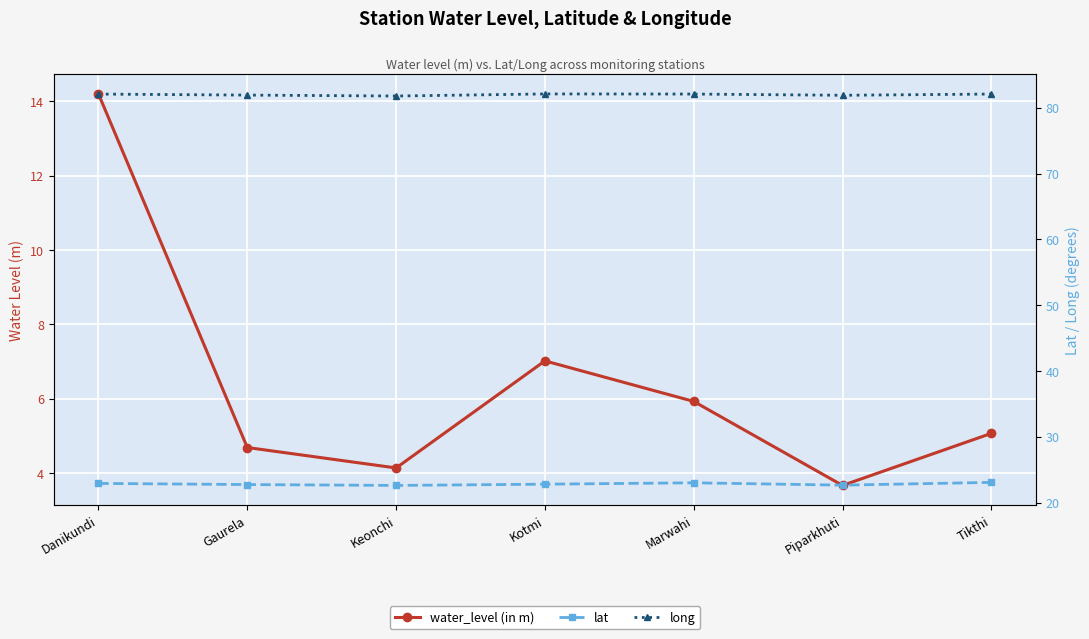

What is the sum of the lat values at Marwahi and Tikthi?

46.1